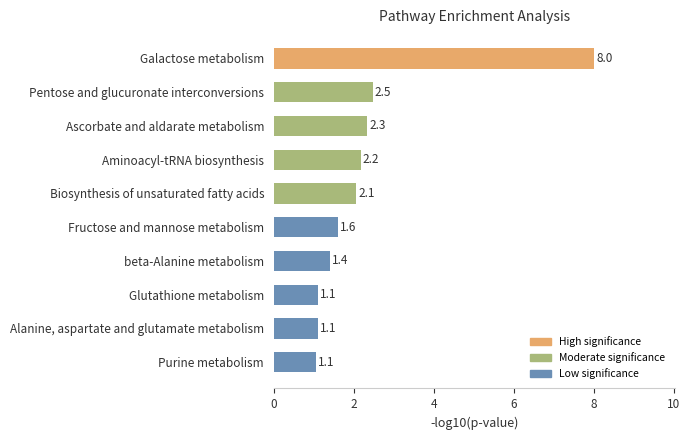

What is the label of the 6th bar from the bottom?

Biosynthesis of unsaturated fatty acids